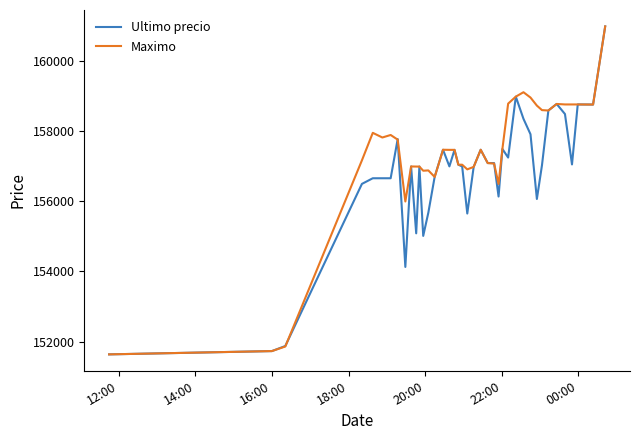

List the series in order of their overall mean, lowest first.

Ultimo precio, Maximo